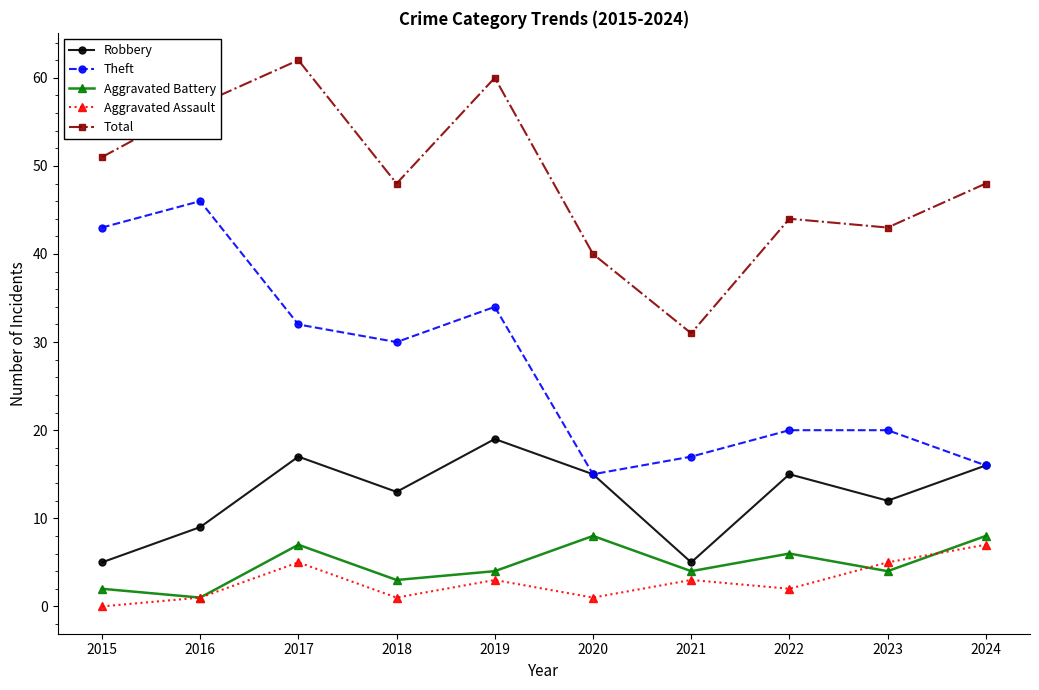

Reading right to left, what are all the values shown in this chart?

Robbery: 16	12	15	5	15	19	13	17	9	5
Theft: 16	20	20	17	15	34	30	32	46	43
Aggravated Battery: 8	4	6	4	8	4	3	7	1	2
Aggravated Assault: 7	5	2	3	1	3	1	5	1	0
Total: 48	43	44	31	40	60	48	62	57	51